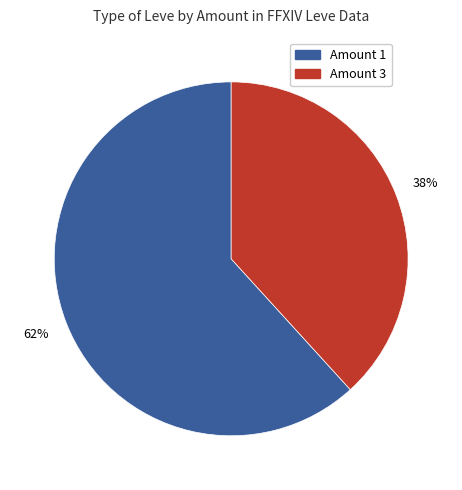

To the nearest percent, what is the average slice percentage?

50%